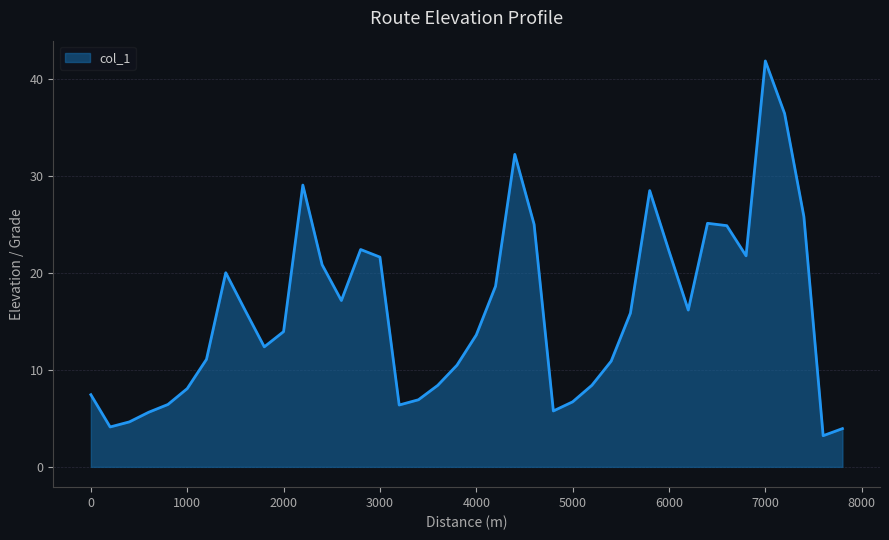

What is the maximum value shown in the chart?

41.8